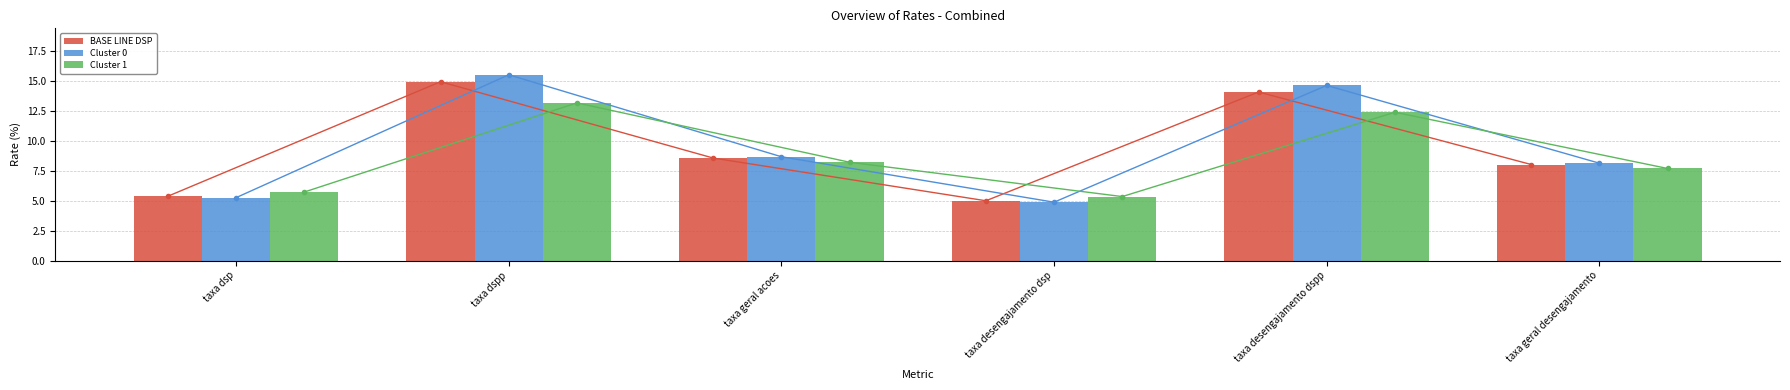

Count the number of categories in the chart.

6